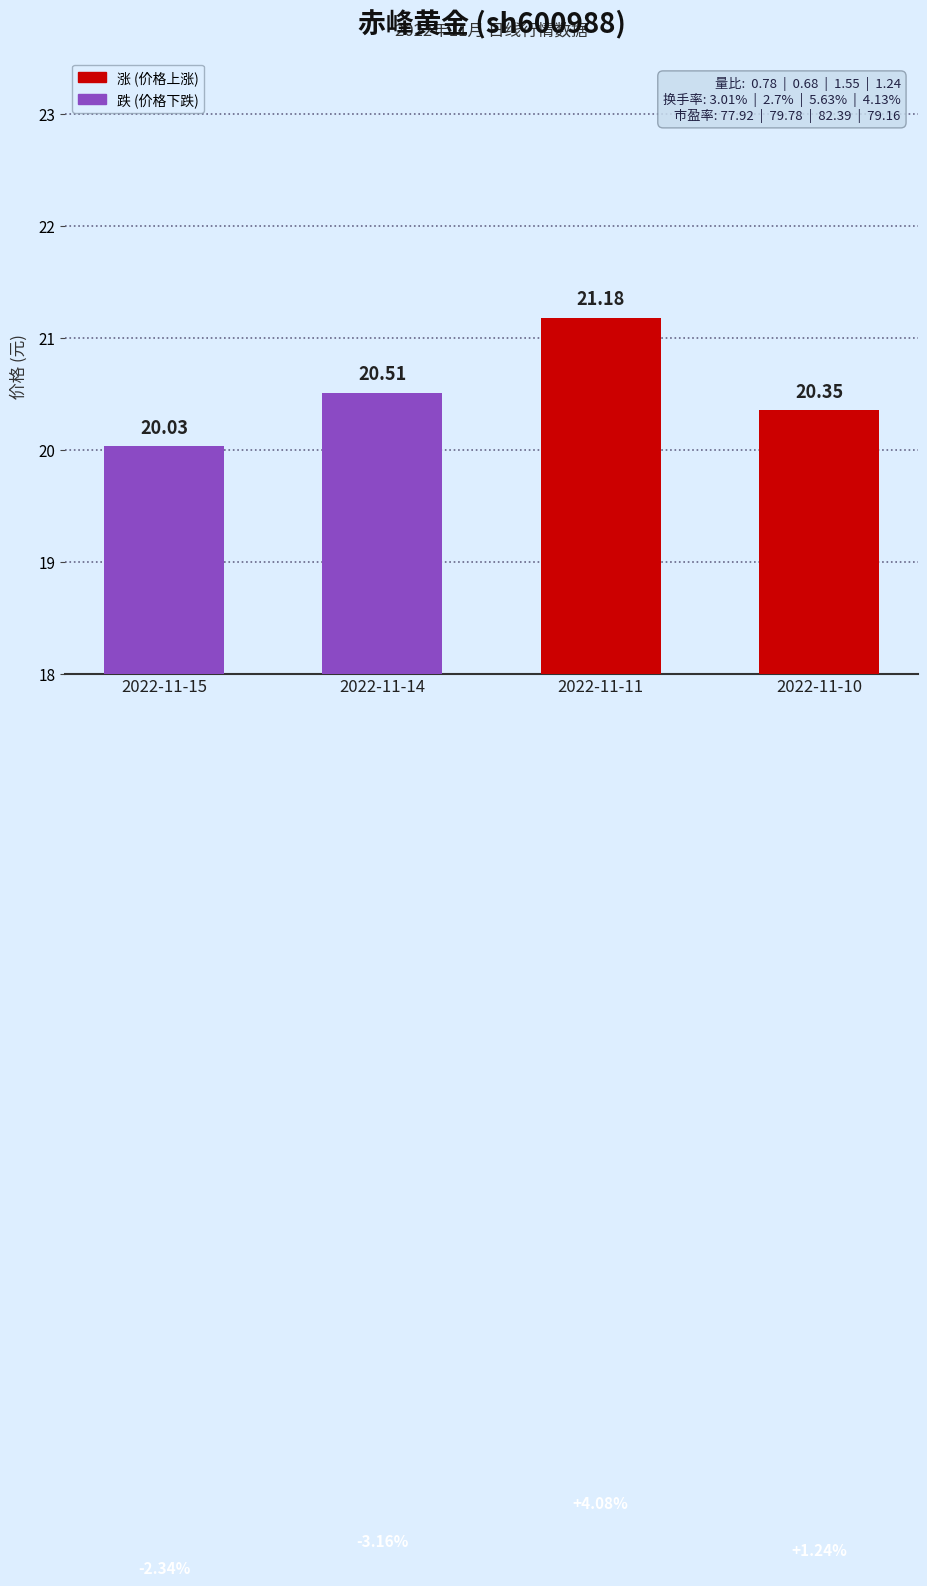

What is the difference between the second highest and second lowest values?

0.2